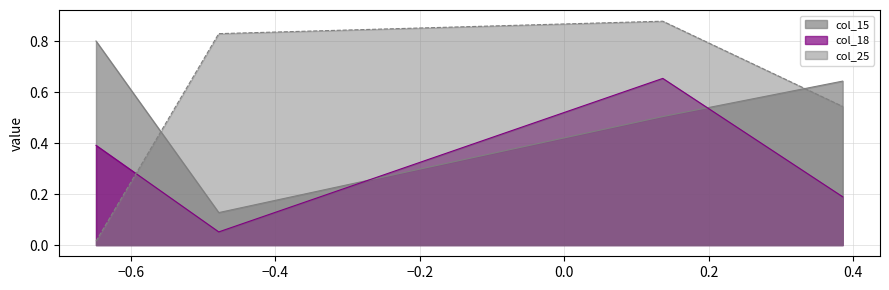

What is the difference between the second highest and minimum values in the col_15 series?

0.5